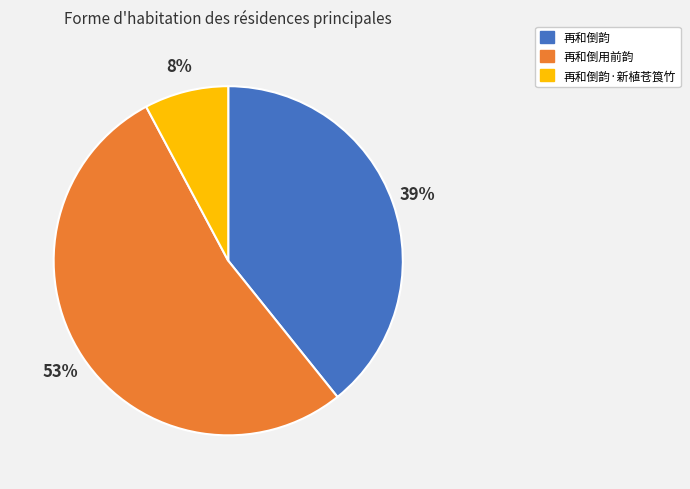

How many segments does this pie chart have?

3